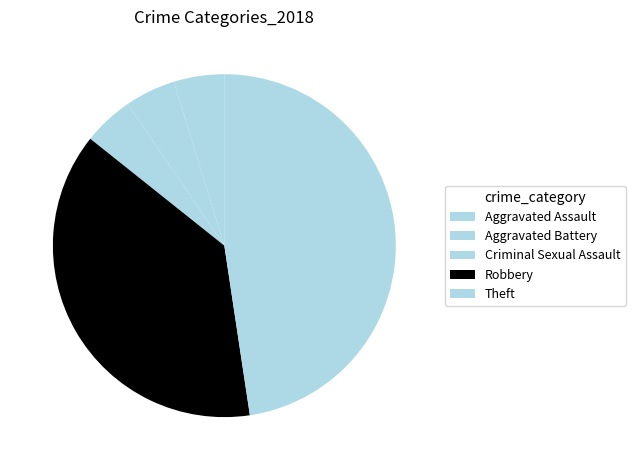

Which category has the smallest portion of the pie?

Criminal Sexual Assault